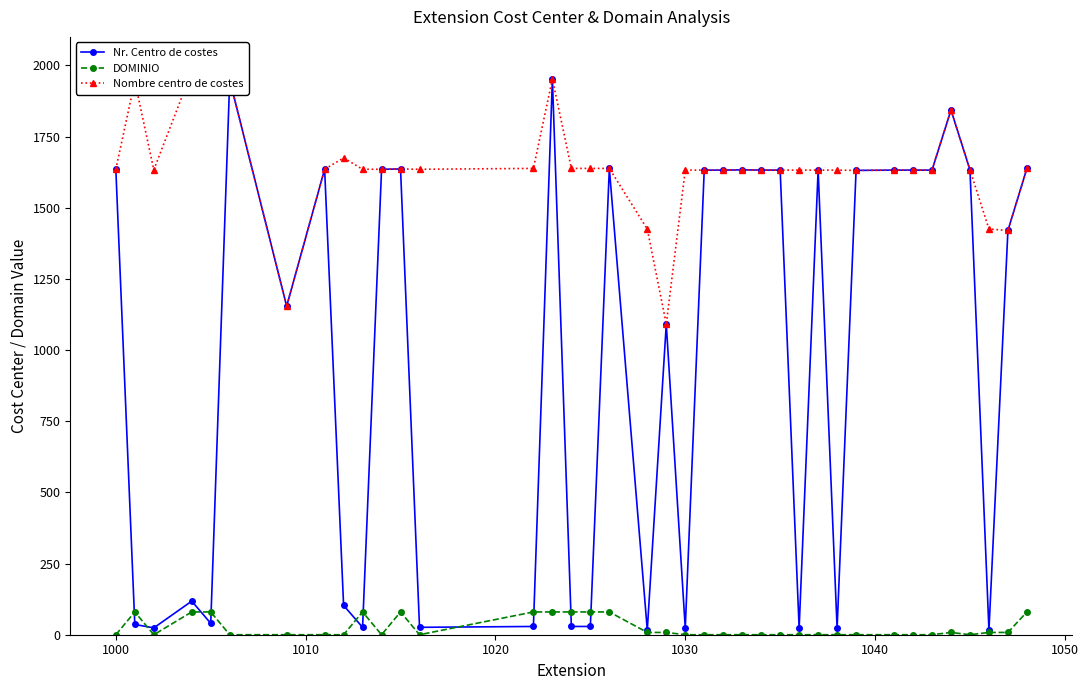

What is the highest value of the DOMINIO series?

80